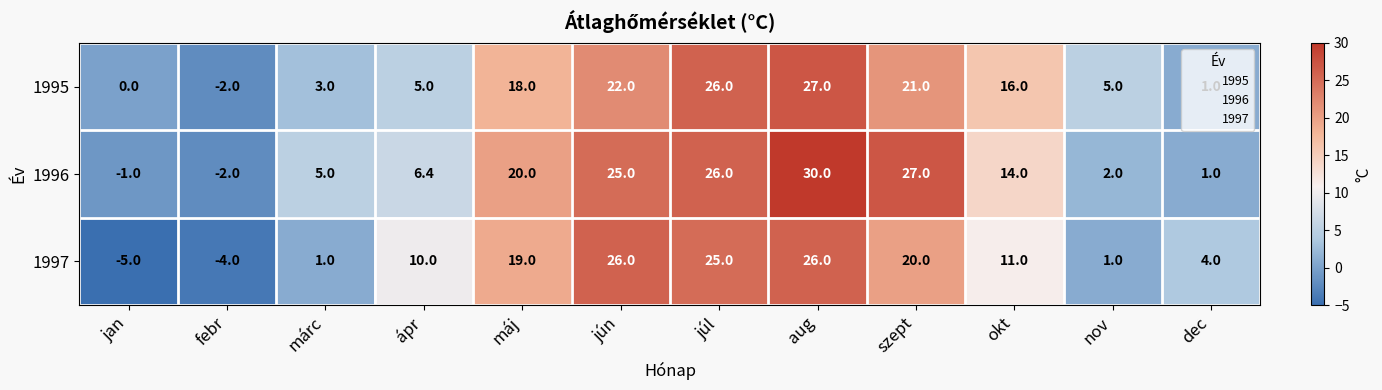

At márc, list the series in order from largest to smallest.

1996, 1995, 1997